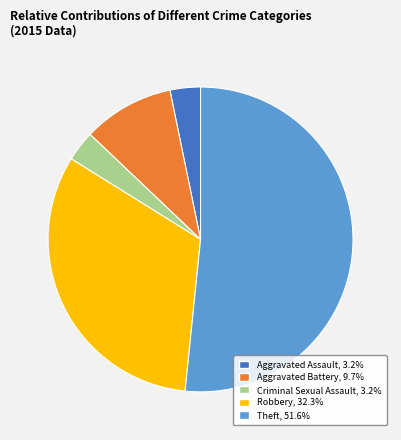

Combined, do Theft and Aggravated Battery account for over 50%?

Yes